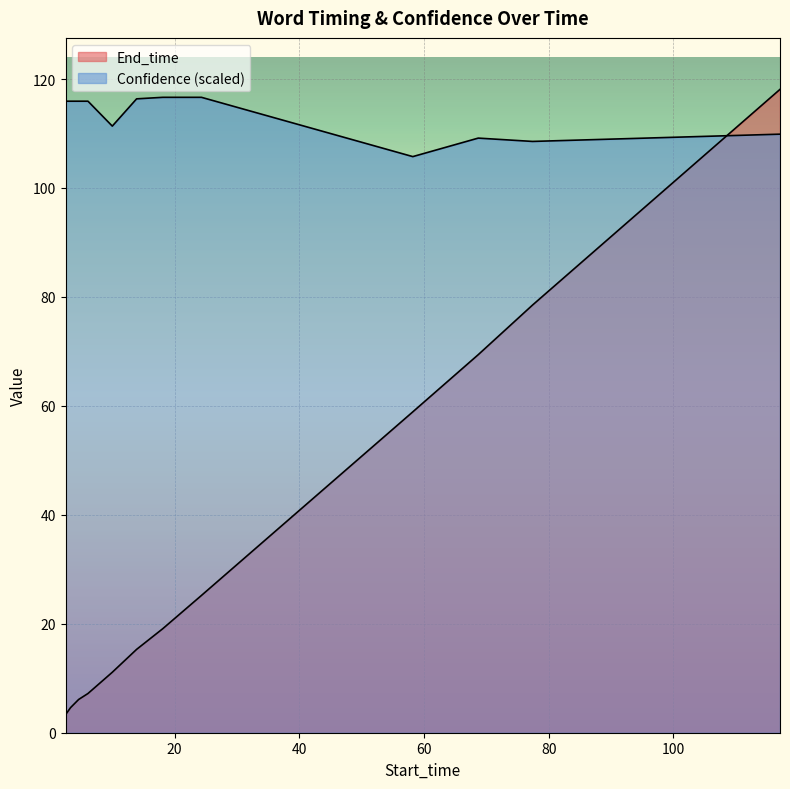

Reading left to right, extract all data points from this chart.

End_time: 3.3	4.6	6.1	7.2	11.1	15.3	19.1	25.2	58.9	69.4	78.5	118.1
Confidence: 115.9	115.9	115.9	115.9	111.4	116.4	116.6	116.6	105.8	109.2	108.5	109.9